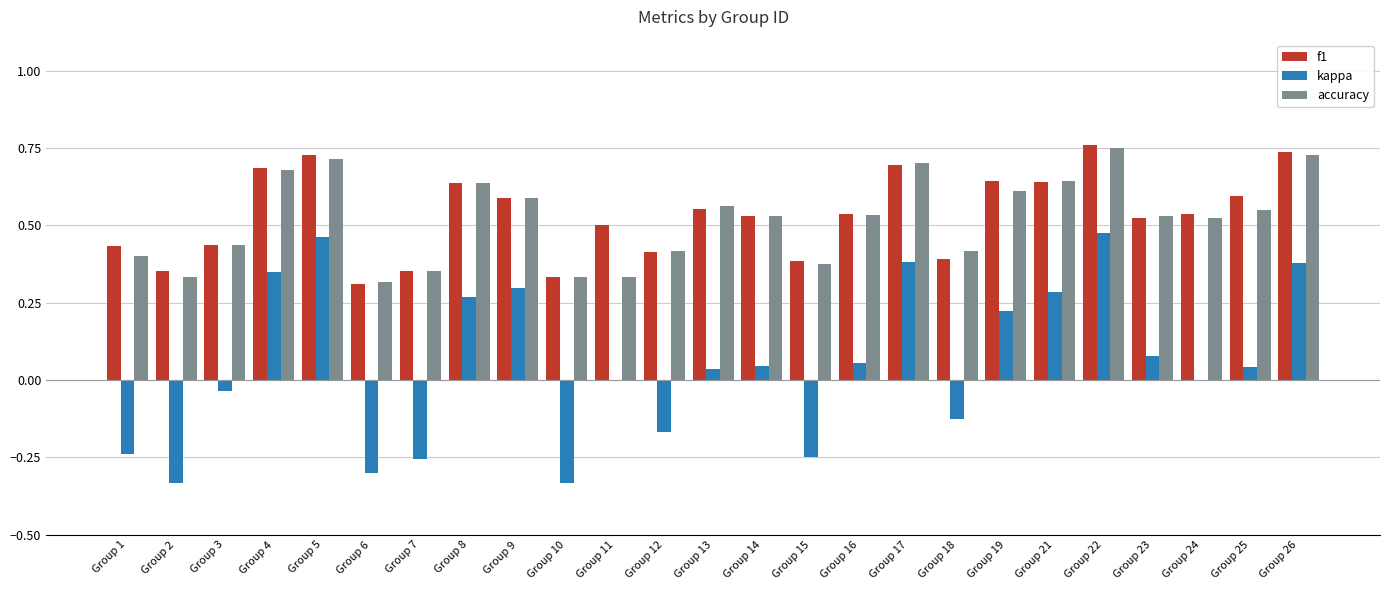

Between Group 18 and Group 23, which series saw the biggest shift?

kappa